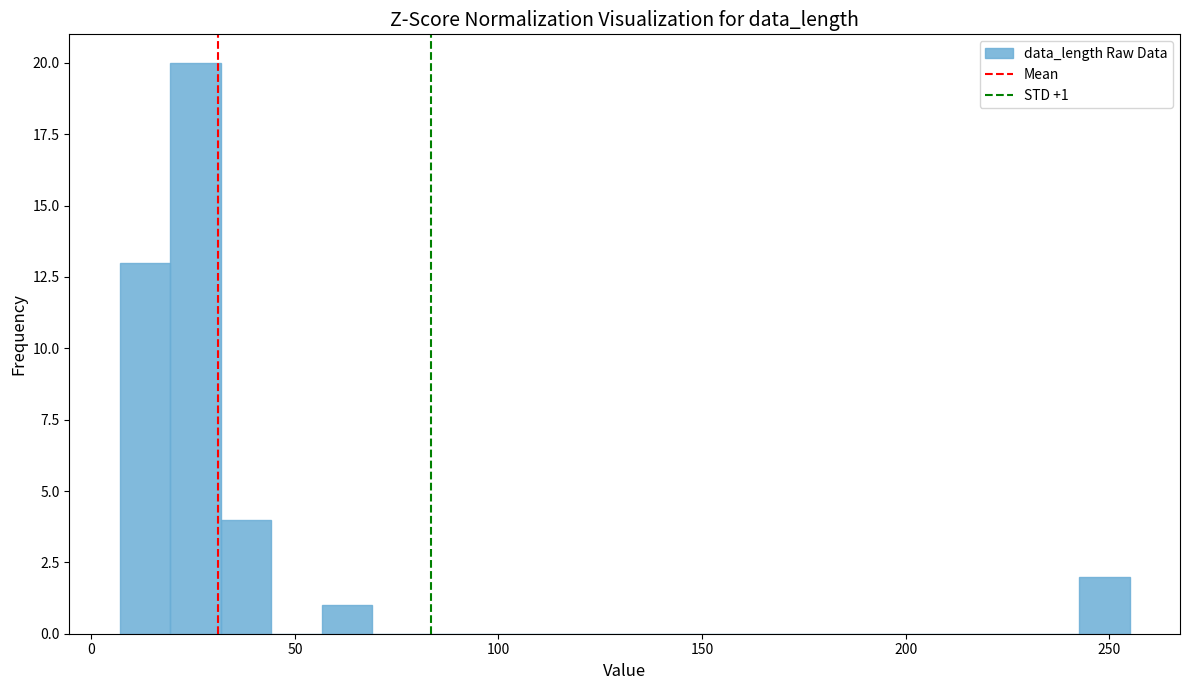

Around what value on the x-axis is the tallest bar? Give the approximate position of its centre, as read against the axis.

25